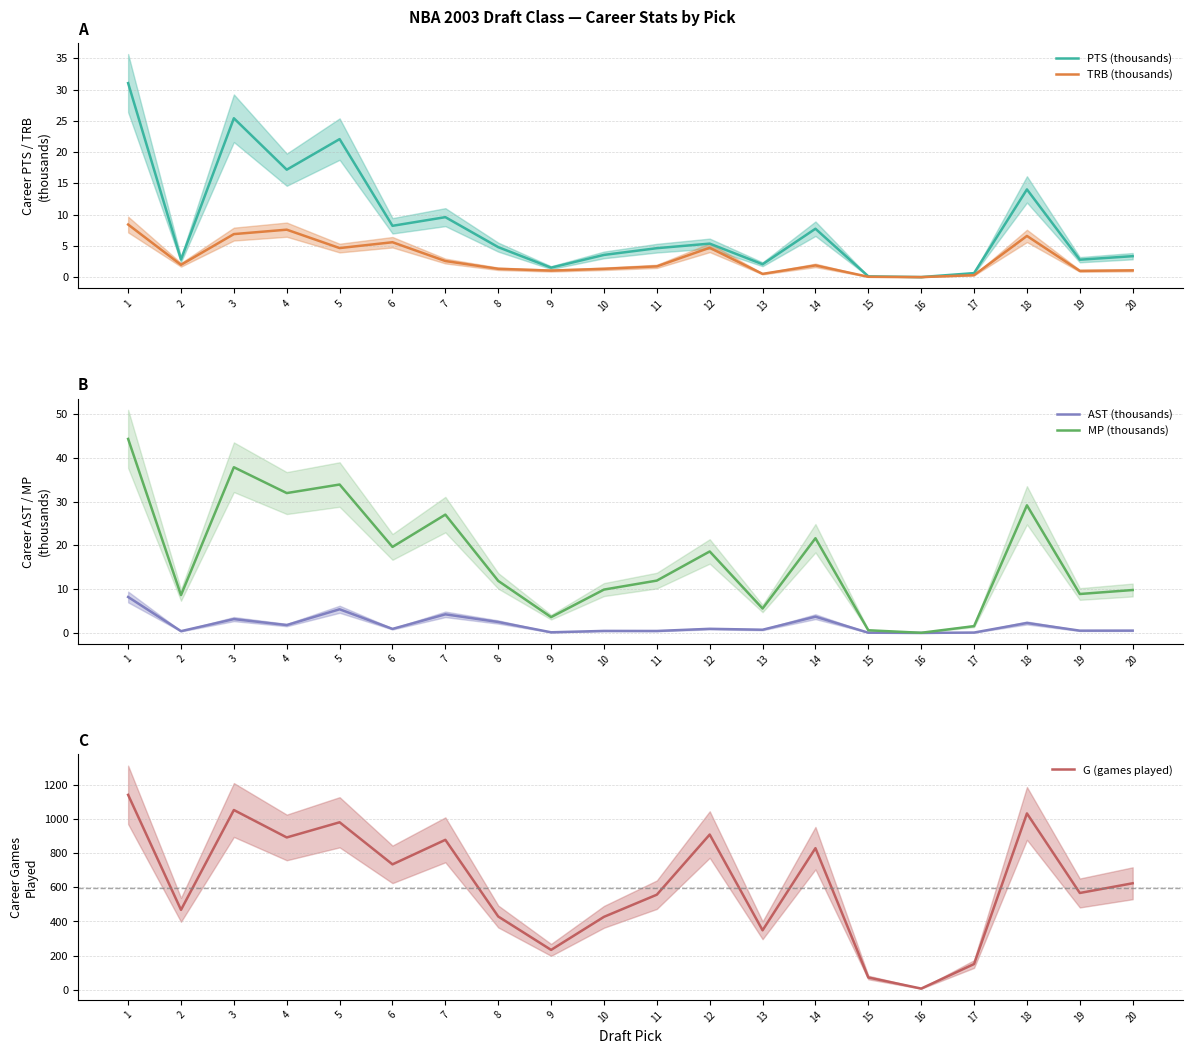

Between 6 and 11, which series saw the biggest shift?

G (games played)